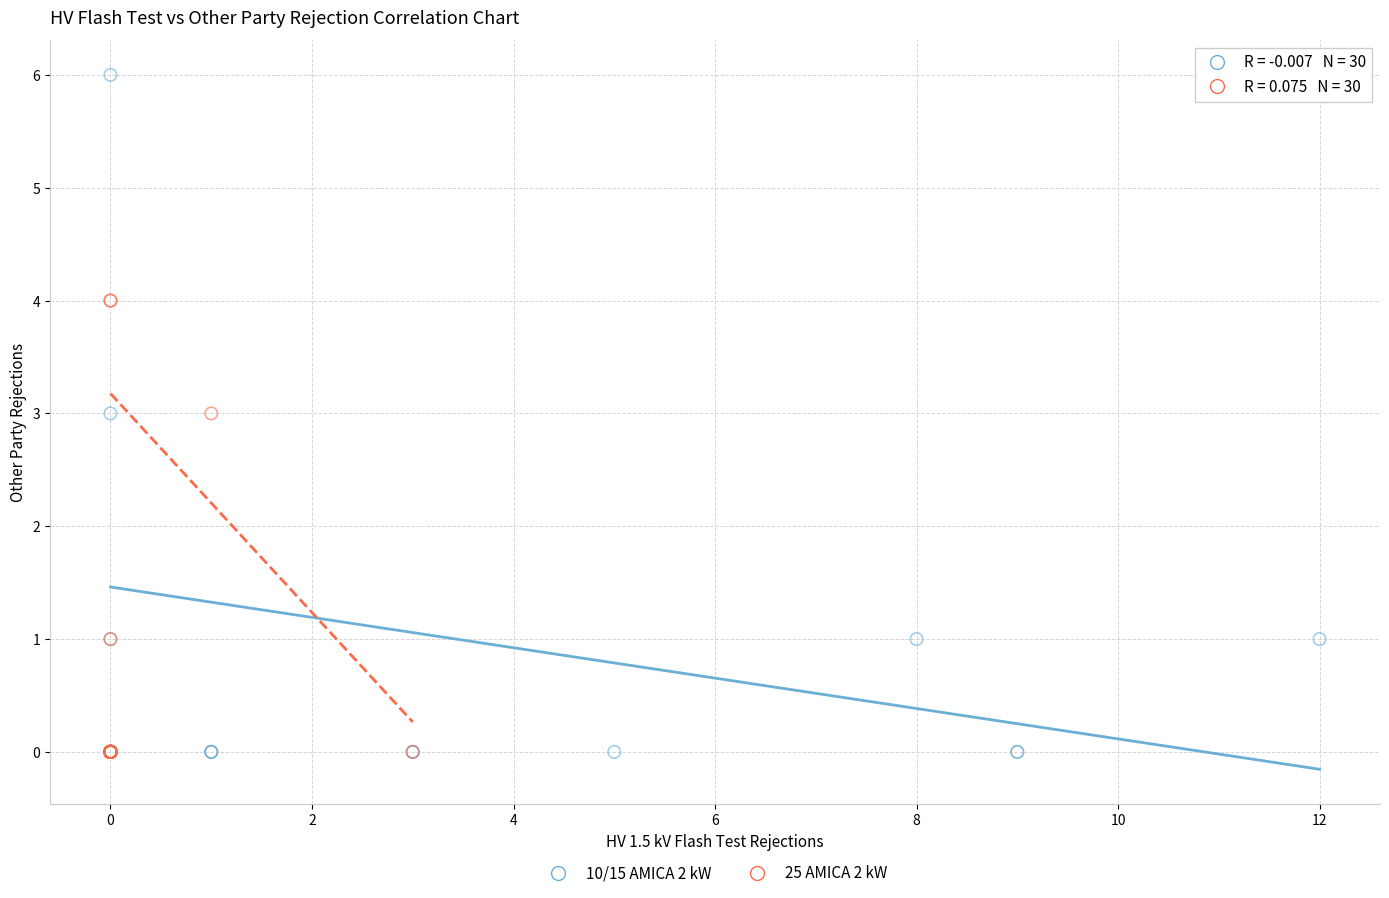

Which series reaches the maximum Y coordinate?

10/15 AMICA 2 kW